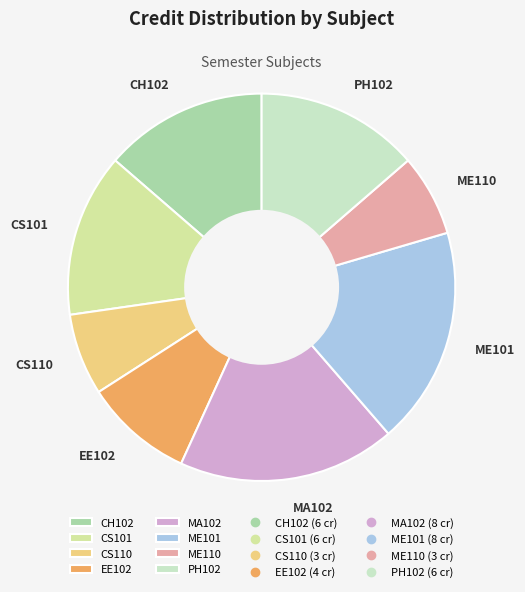

Is the sum of CS101 and MA102 greater than half?

No